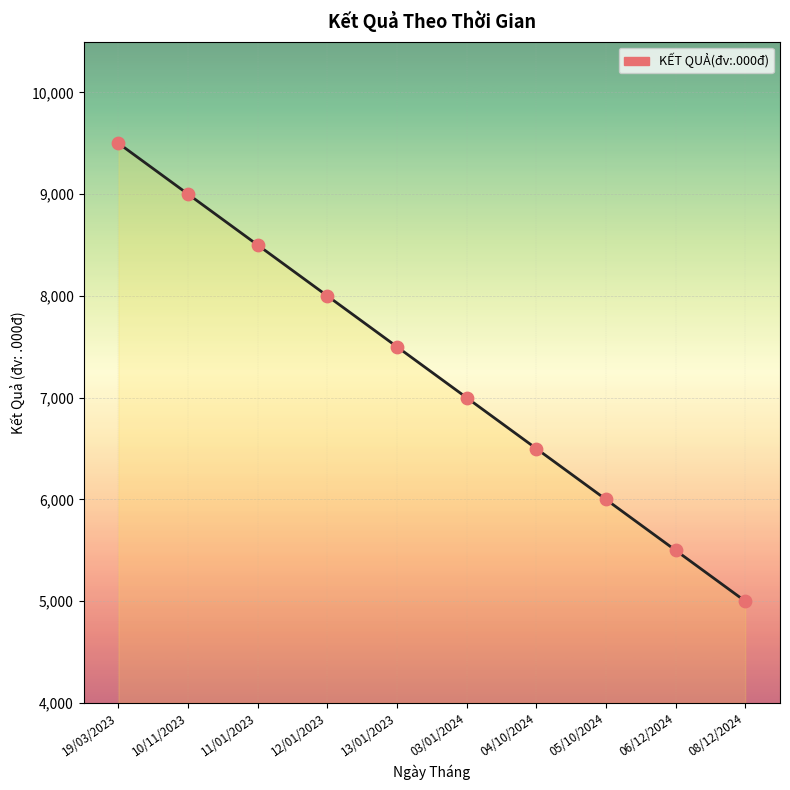

What is the ratio of the value at 19/03/2023 to the value at 06/12/2024?

1.7